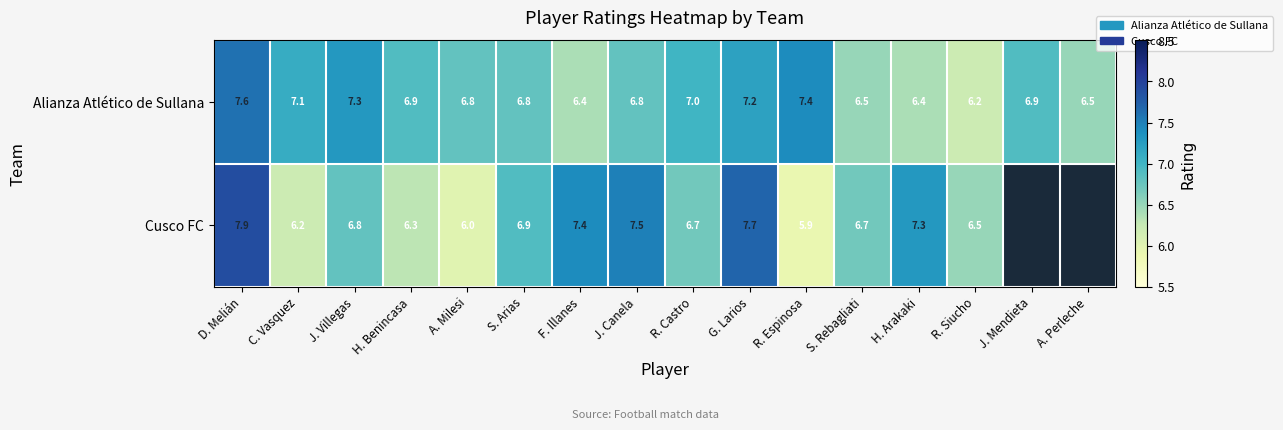

What is the difference between the Alianza Atlético de Sullana values at C. Vasquez and J. Mendieta?

0.2